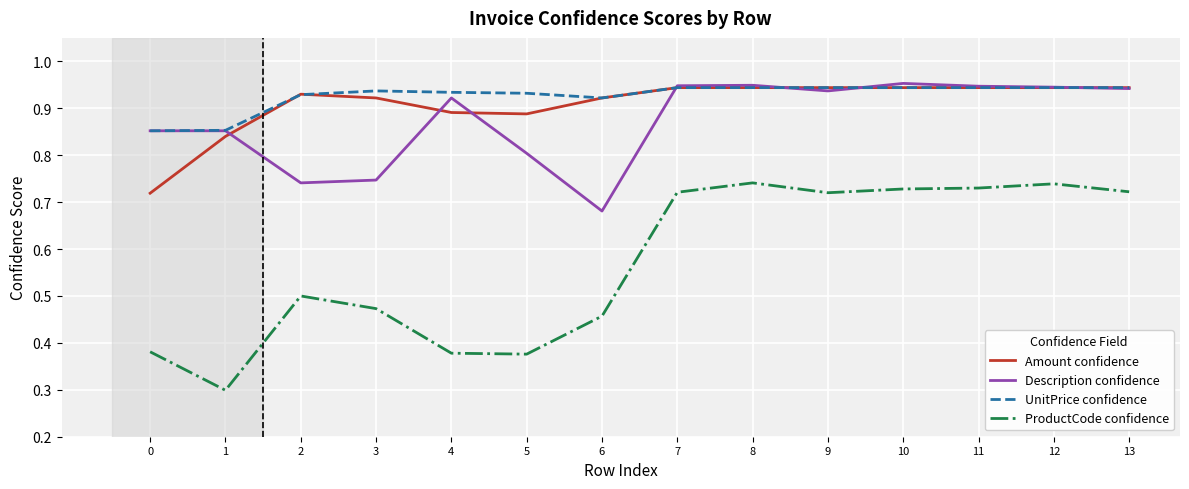

Does the chart display data point markers on the line(s)?

No